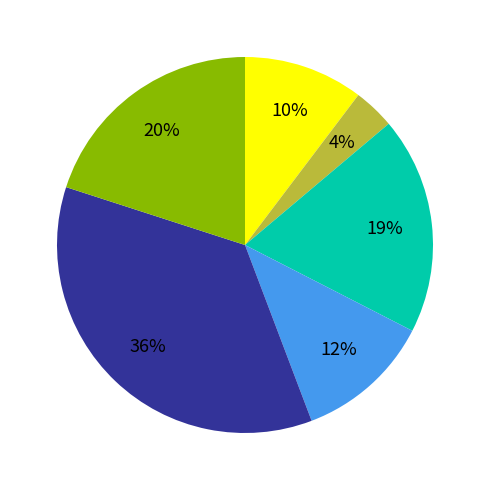

To the nearest percent, what is the average slice percentage?

17%